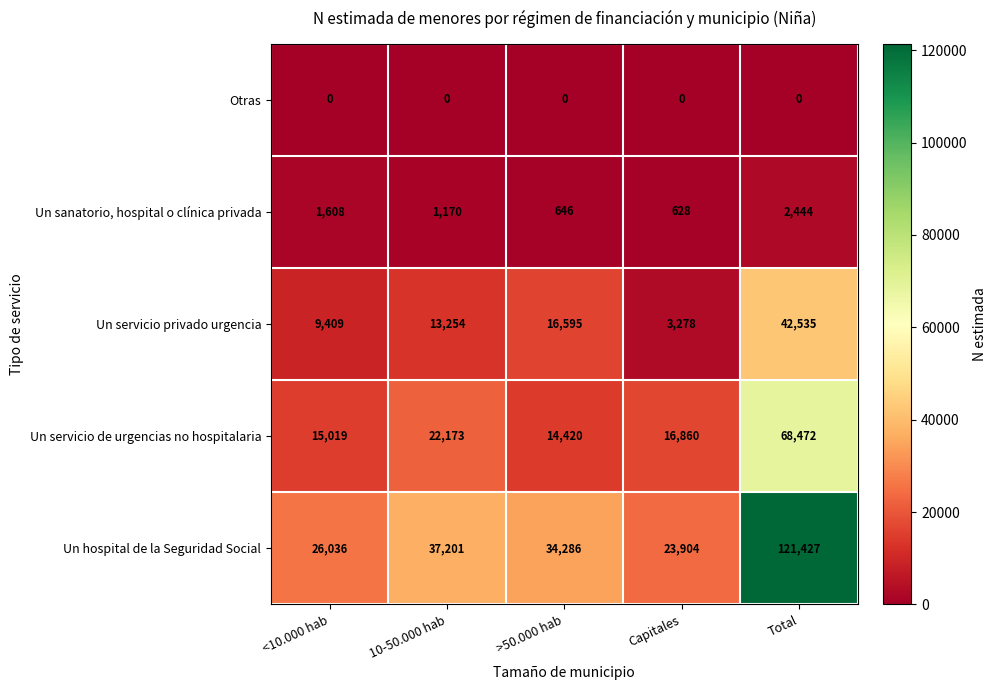

Reading right to left, extract all data points from this chart.

Otras: Total=0	Capitales=0	>50.000 hab=0	10-50.000 hab=0	<10.000 hab=0
Un sanatorio, hospital o clínica privada: Total=2444	Capitales=628	>50.000 hab=646	10-50.000 hab=1170	<10.000 hab=1608
Un servicio privado urgencia: Total=42535	Capitales=3278	>50.000 hab=16595	10-50.000 hab=13254	<10.000 hab=9409
Un servicio de urgencias no hospitalaria: Total=68472	Capitales=16860	>50.000 hab=14420	10-50.000 hab=22173	<10.000 hab=15019
Un hospital de la Seguridad Social: Total=121427	Capitales=23904	>50.000 hab=34286	10-50.000 hab=37201	<10.000 hab=26036